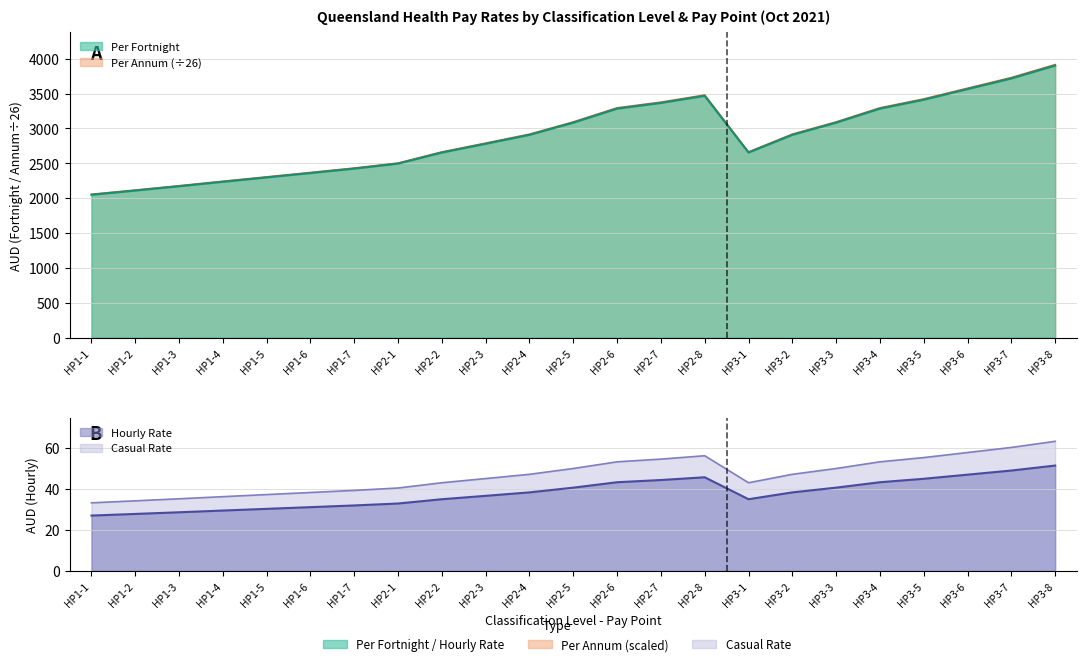

Between HP3-6 and HP3-2, which is larger?

HP3-6